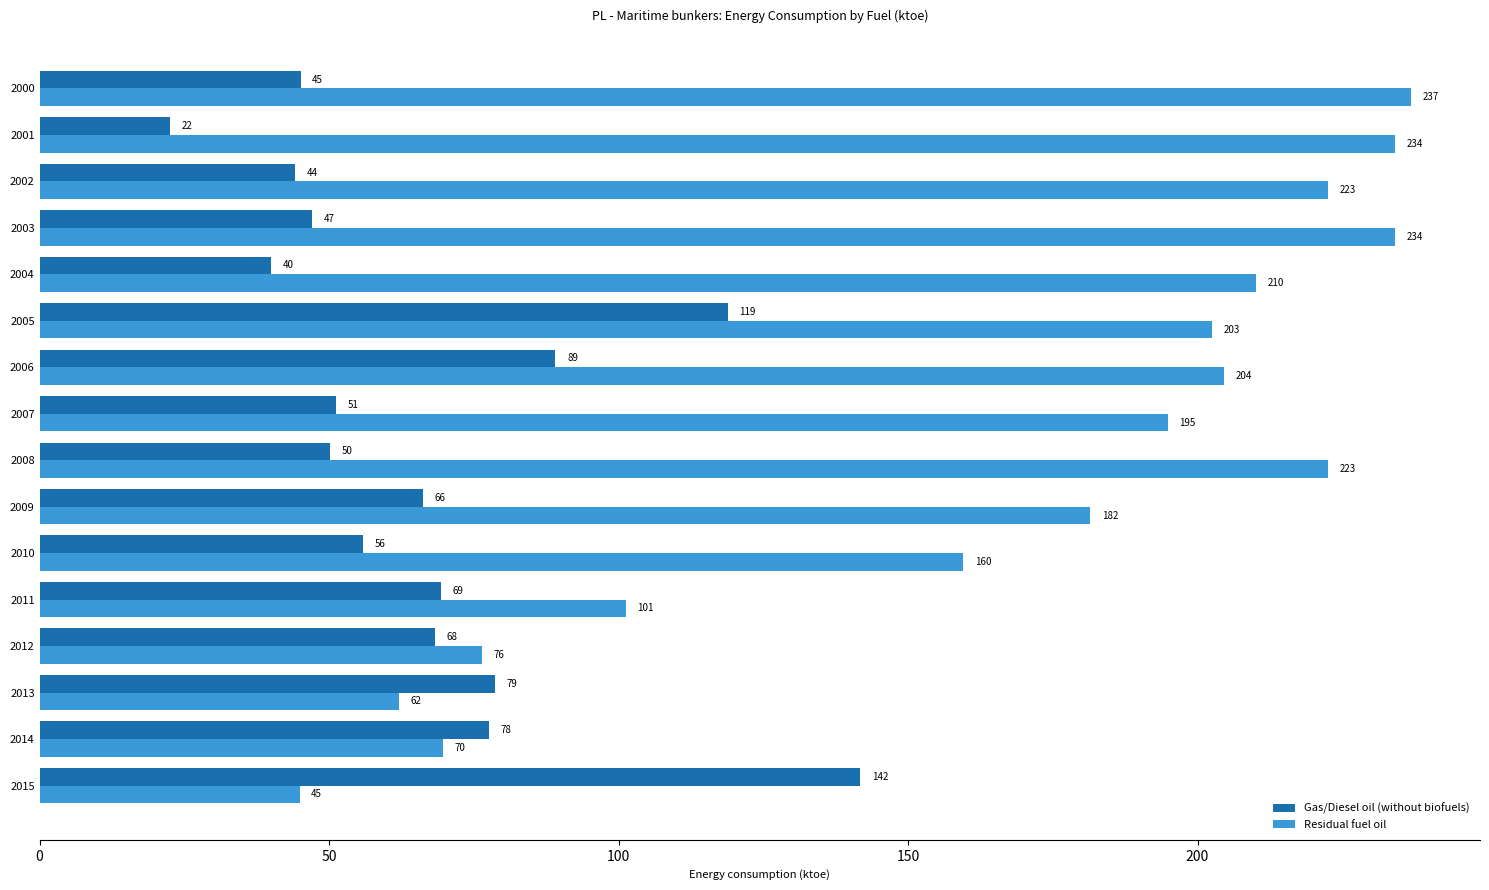

How many data points in Gas/Diesel oil (without biofuels) are less than 66?

8